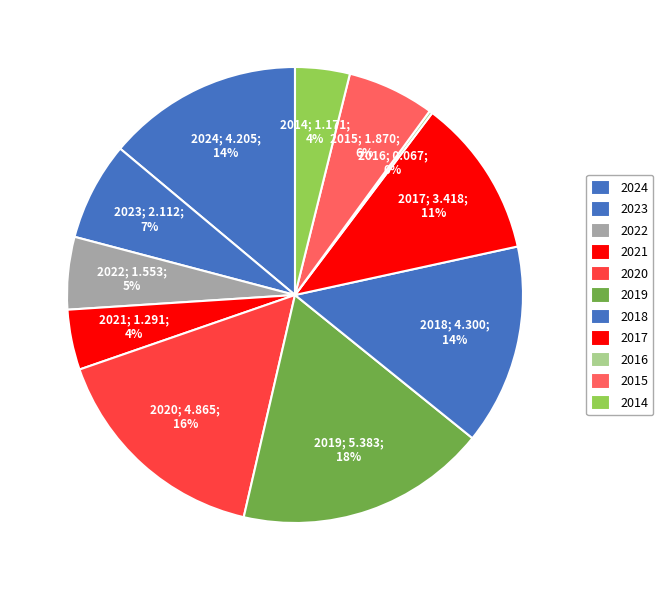

What is the smallest slice in the pie chart?

2016